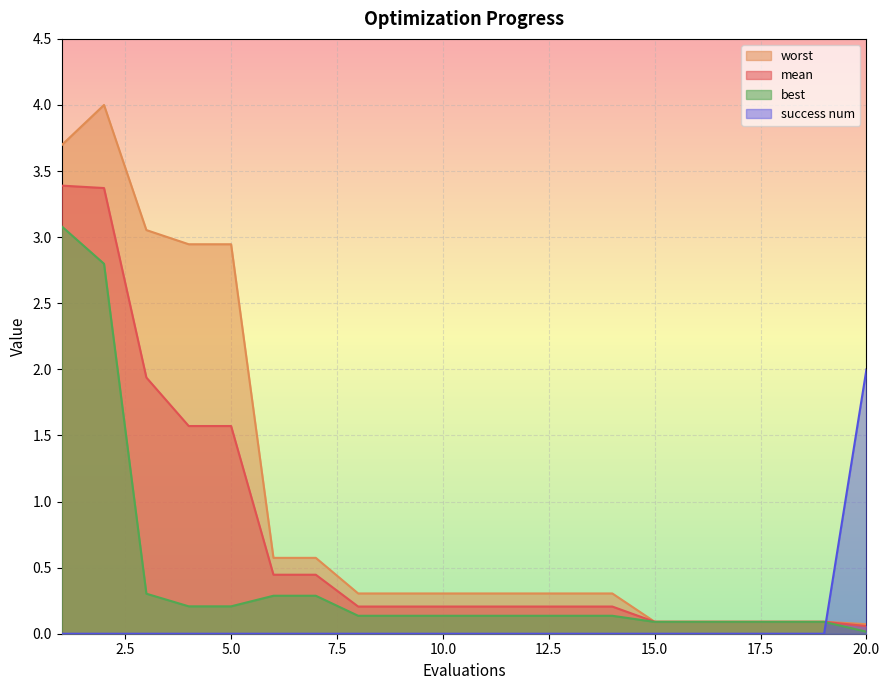

What is the spread (max minus min) of values at 18?

0.1